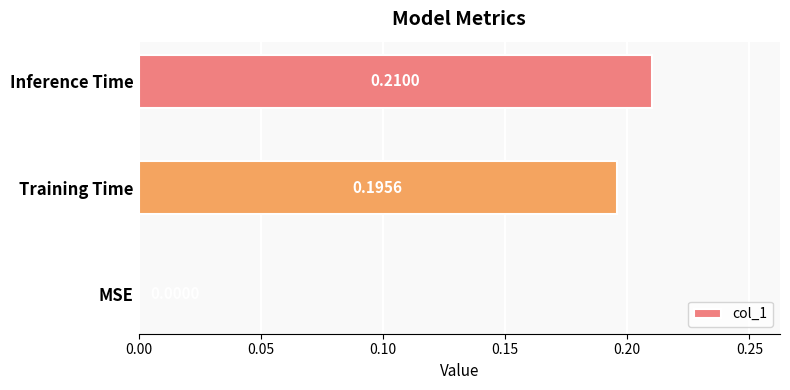

What is the change in value from MSE to Inference Time?

+0.2